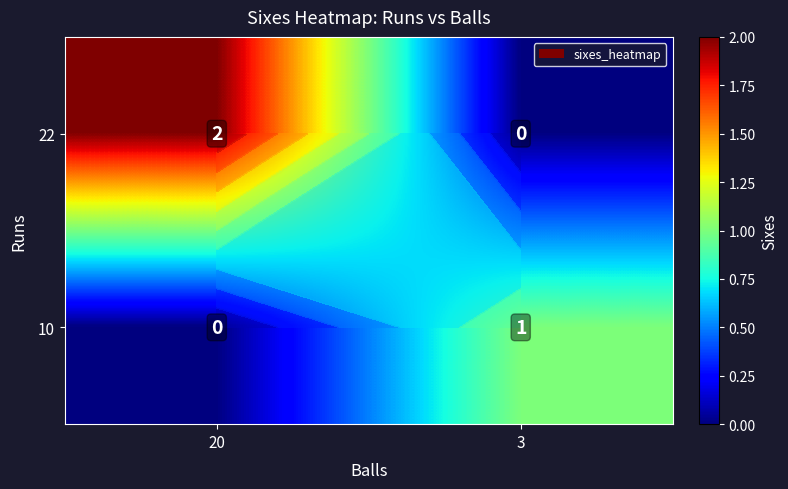

What is the difference between the maximum and minimum values in the 10 series?

1